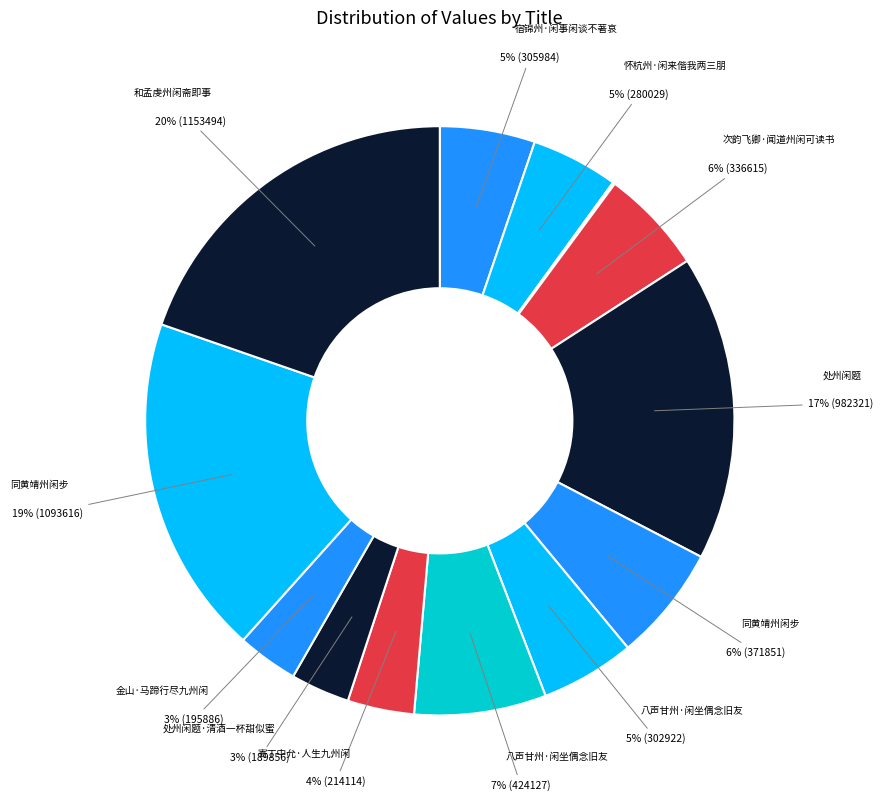

To the nearest percent, what is the difference between the largest and smallest slice percentages?

20%